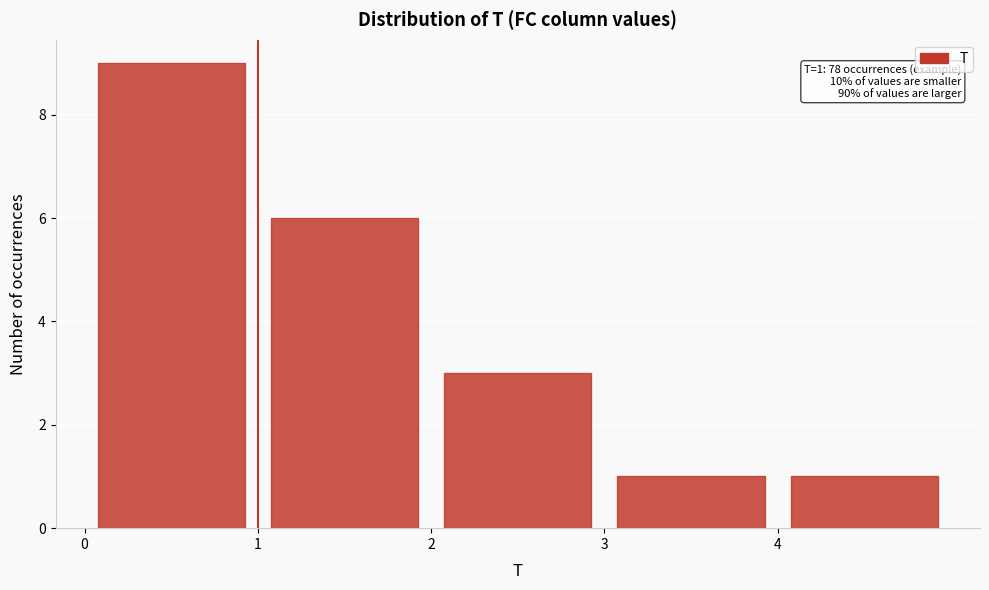

Over which range of the x-axis is the bar tallest?

0 to 1